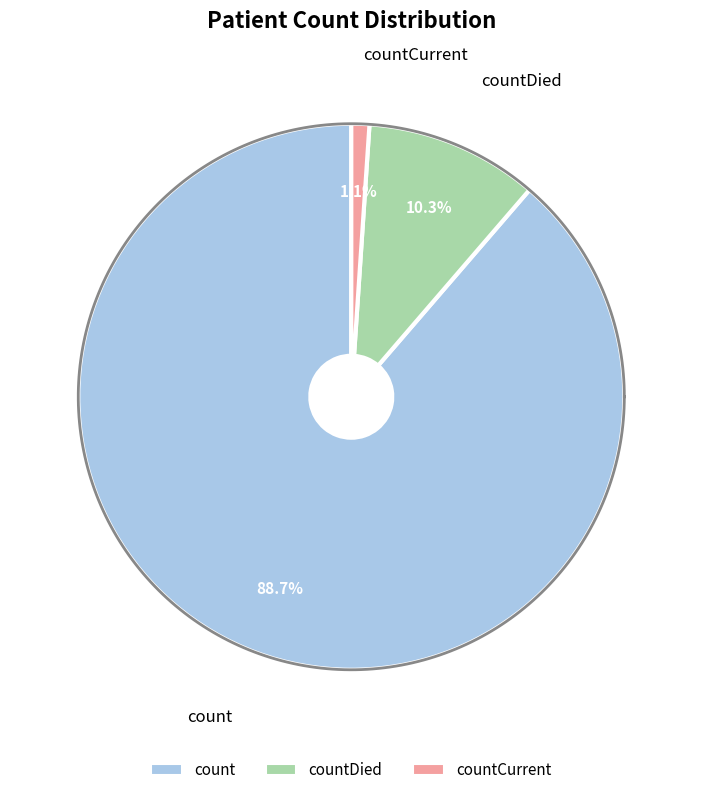

Which slice is the smallest?

countCurrent